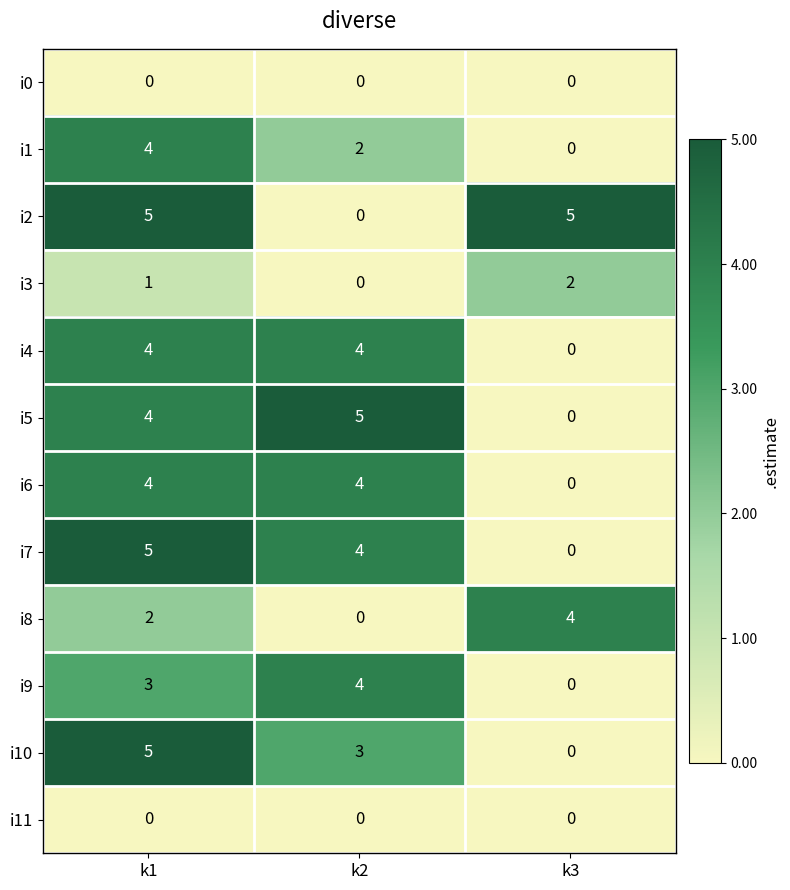

What is the sum of the i10 values at k1 and k3?

5